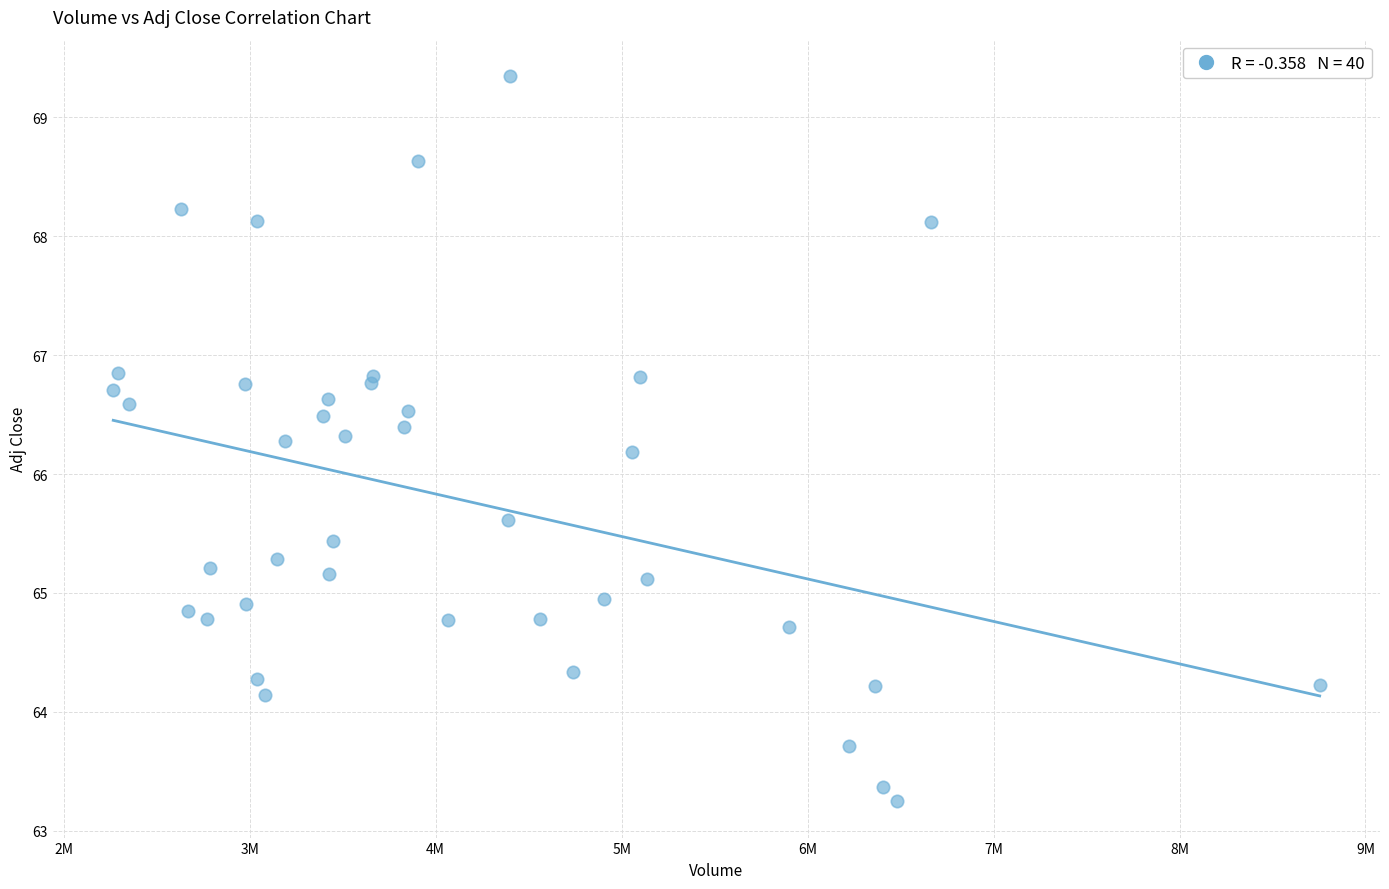

What Y value in the scatter plot is closest to 66?

66.2